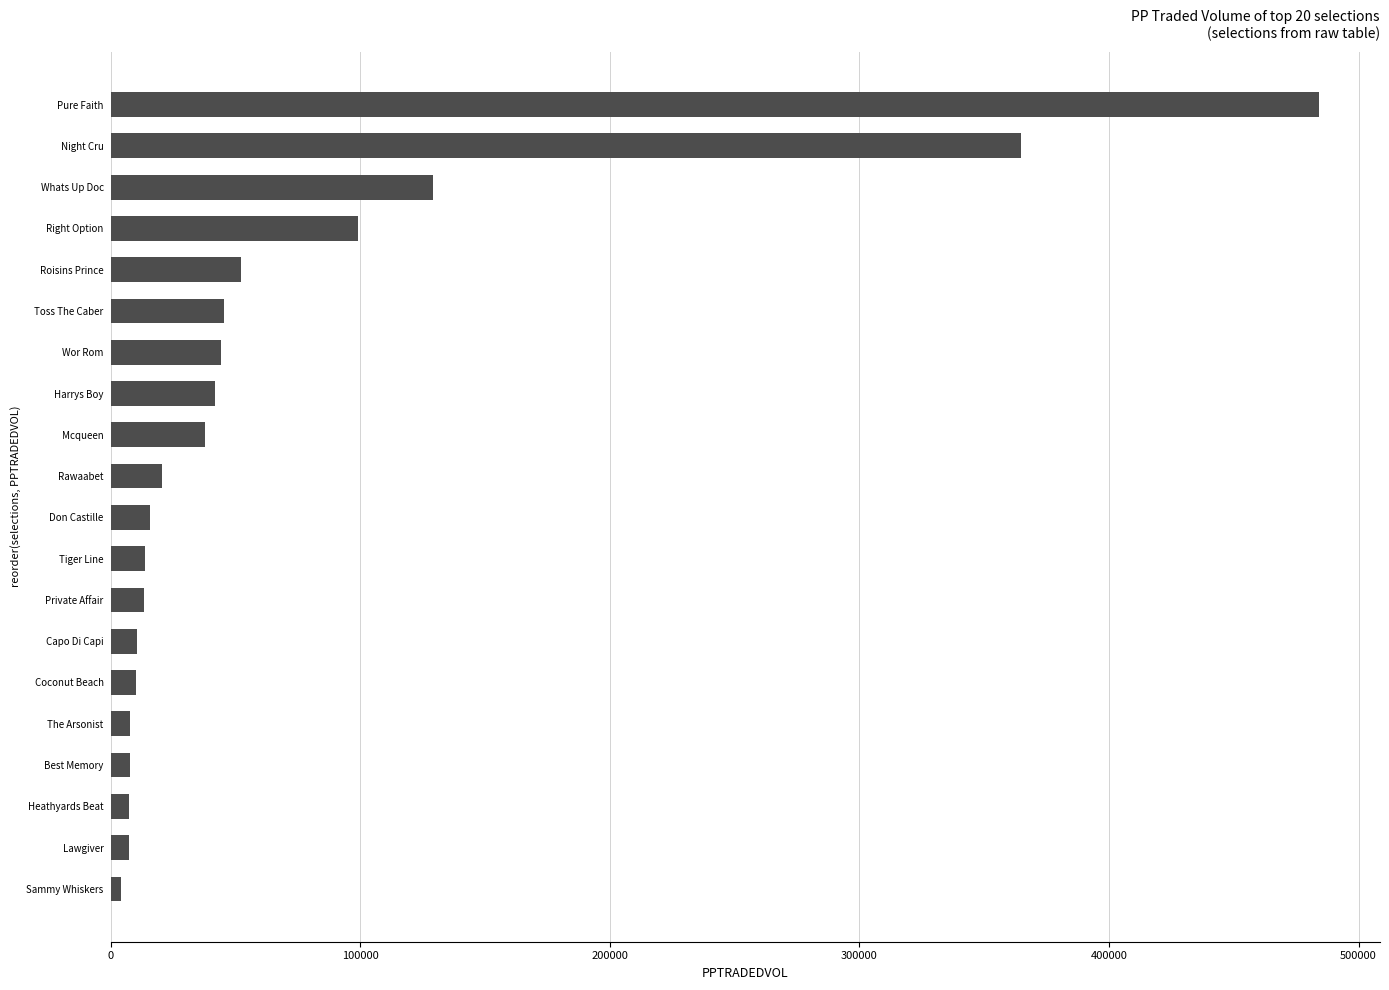

What is the maximum value shown in the chart?

484346.7